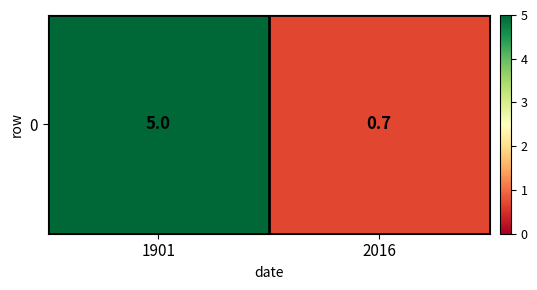

Is it true that the value at 1901 is 5.0?

True